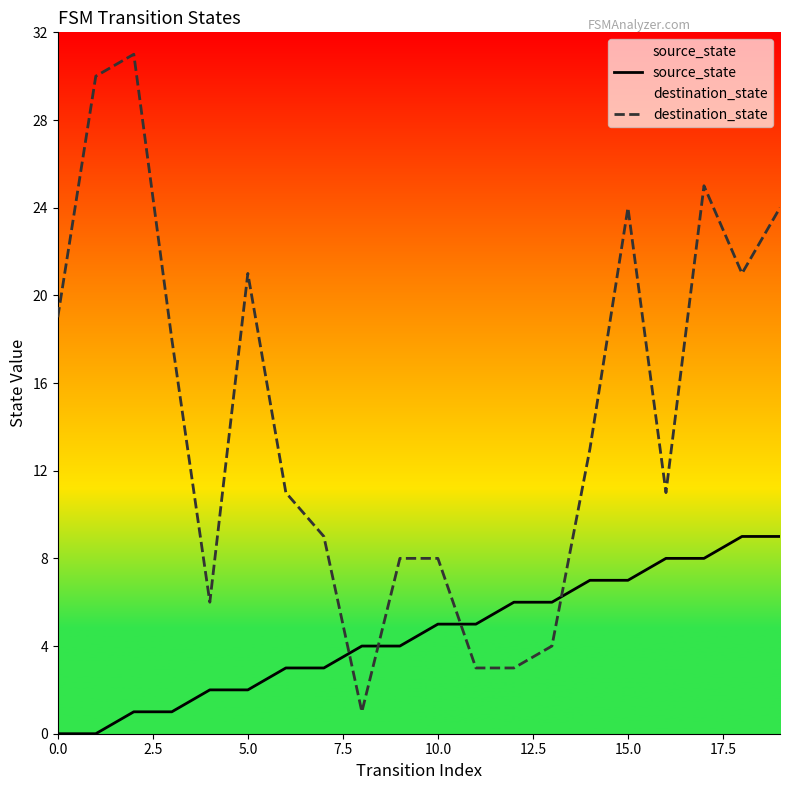

List the series in order of their overall mean, lowest first.

source_state, destination_state